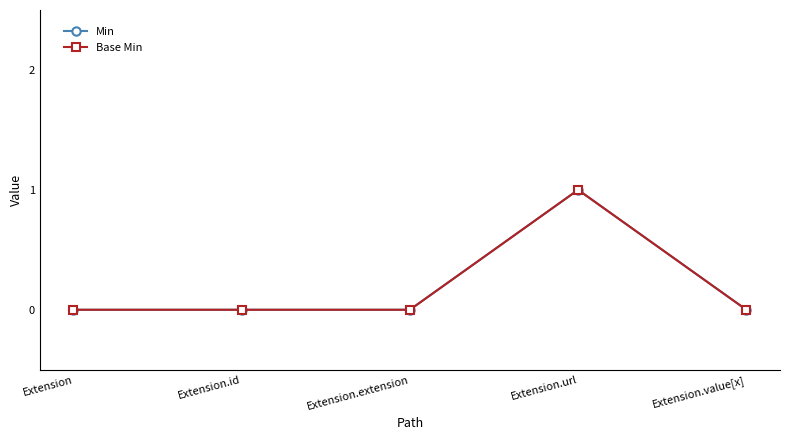

Does the chart have visible grid lines?

No